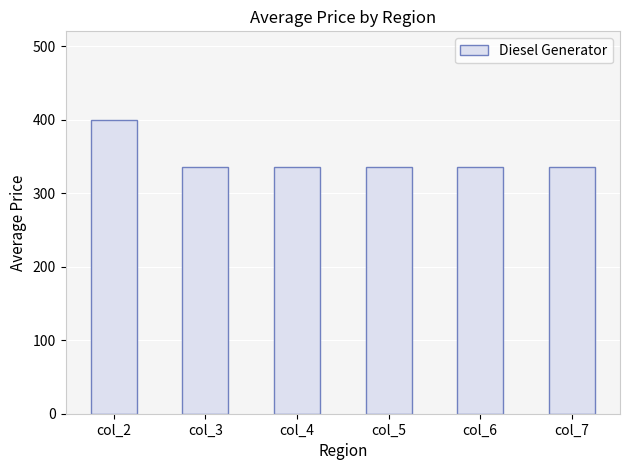

Which has a higher value, col_3 or col_2?

col_2